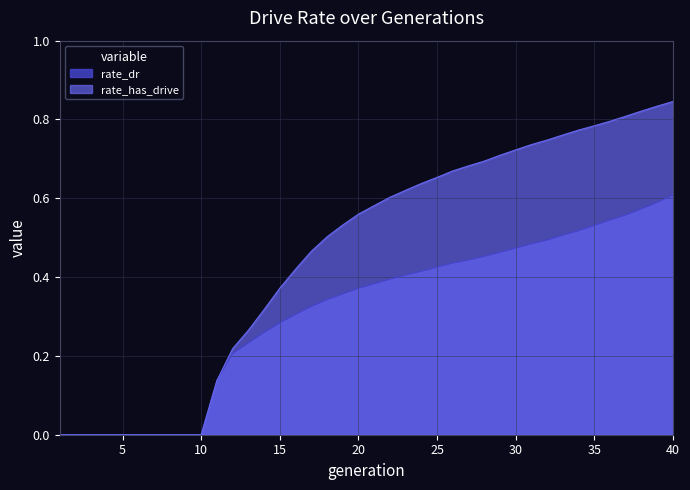

What is the difference between the maximum and minimum values in the rate_dr series?

0.6